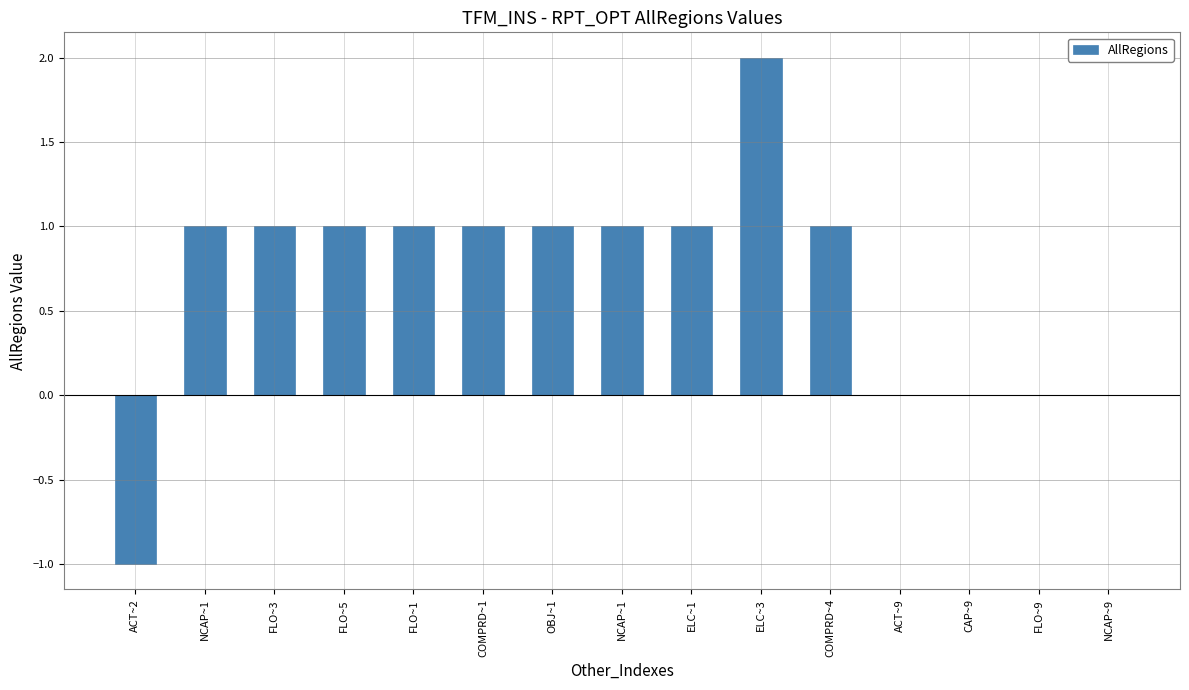

Count the number of data series in this chart.

1